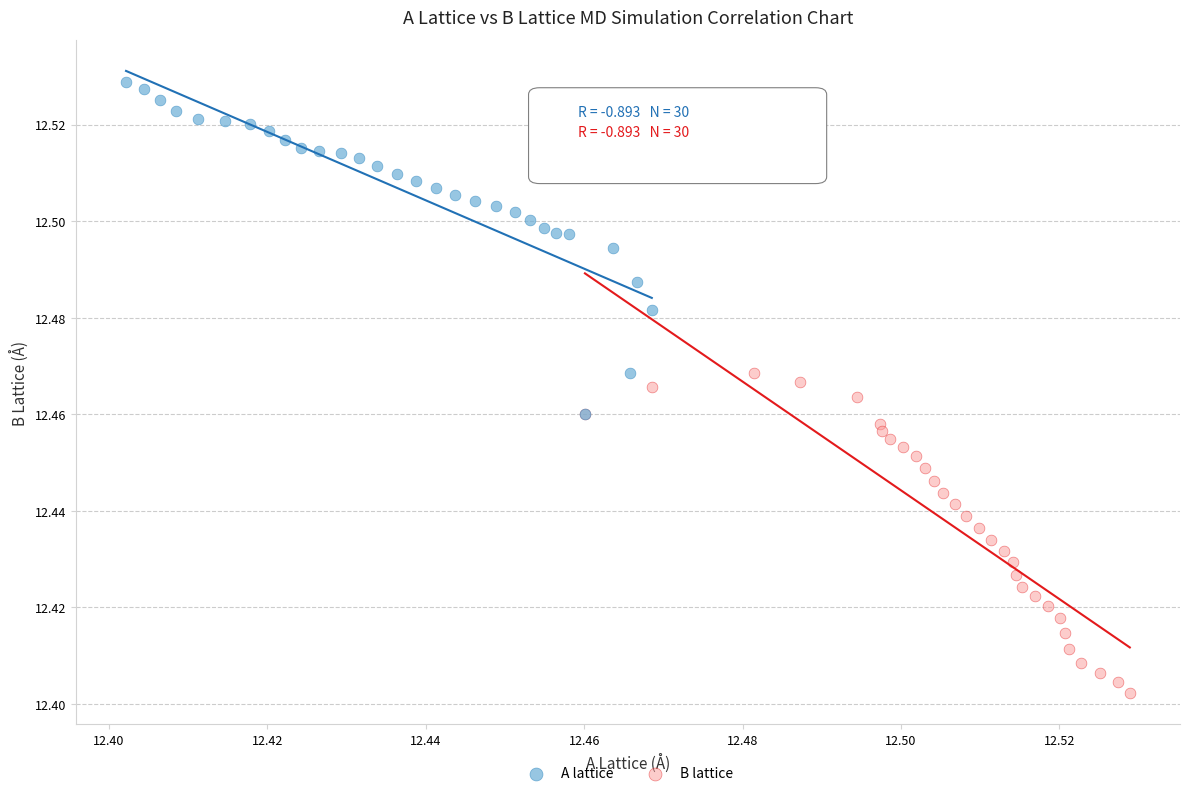

Which series has the largest Y range (max minus min)?

A lattice